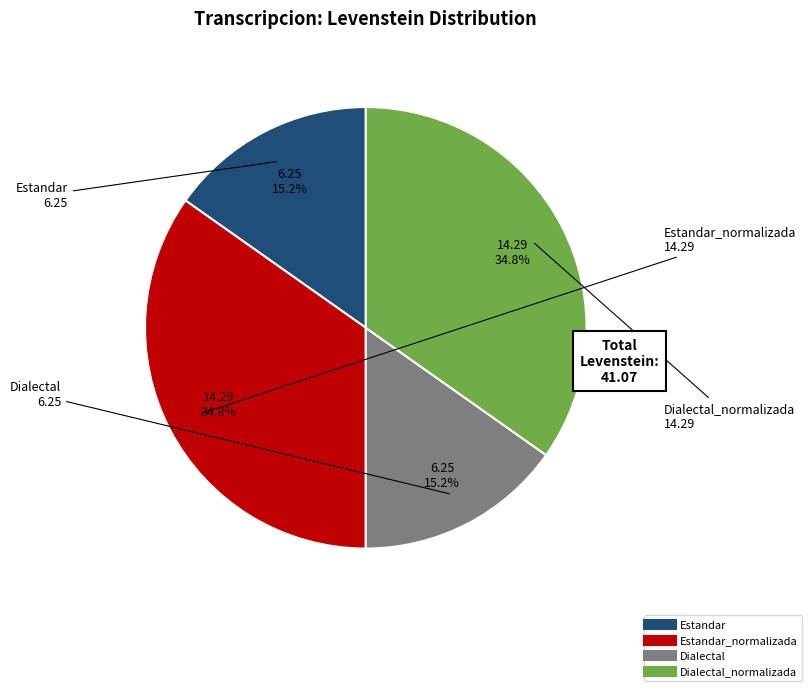

Is there any slice that represents more than half of the pie?

No